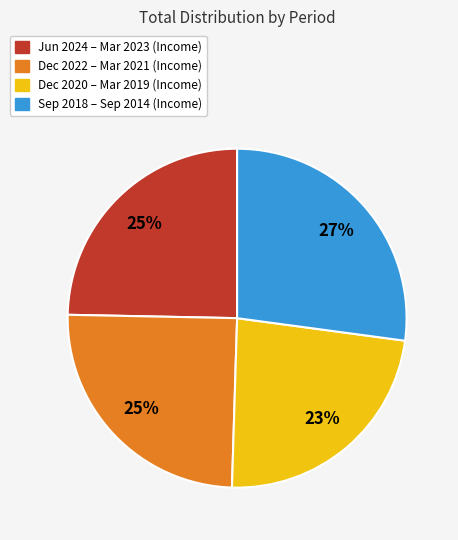

Is there any slice that represents more than half of the pie?

No